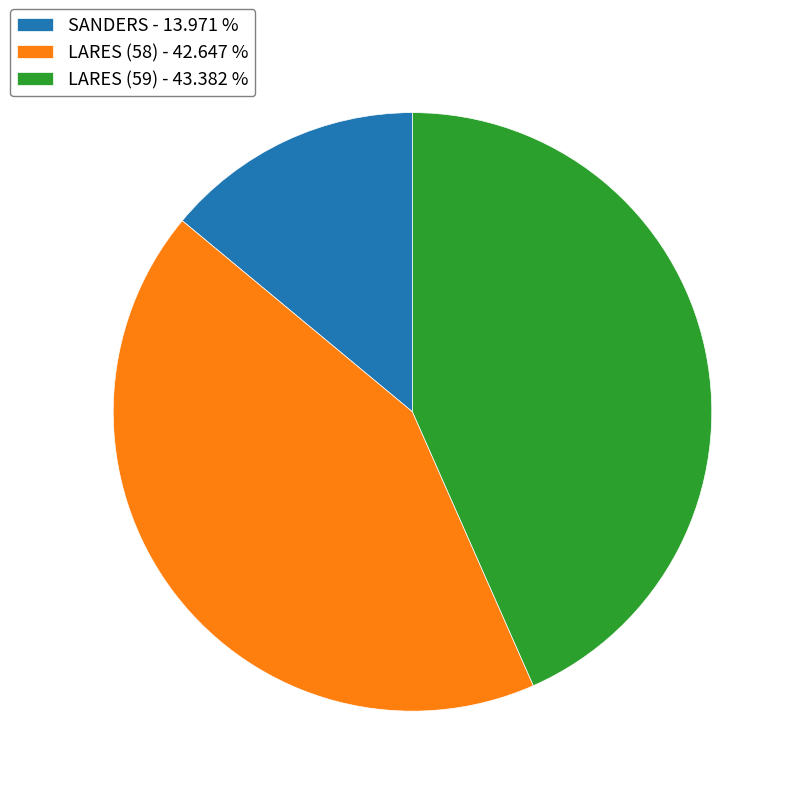

Is the sum of LARES (58) and LARES (59) greater than half?

Yes